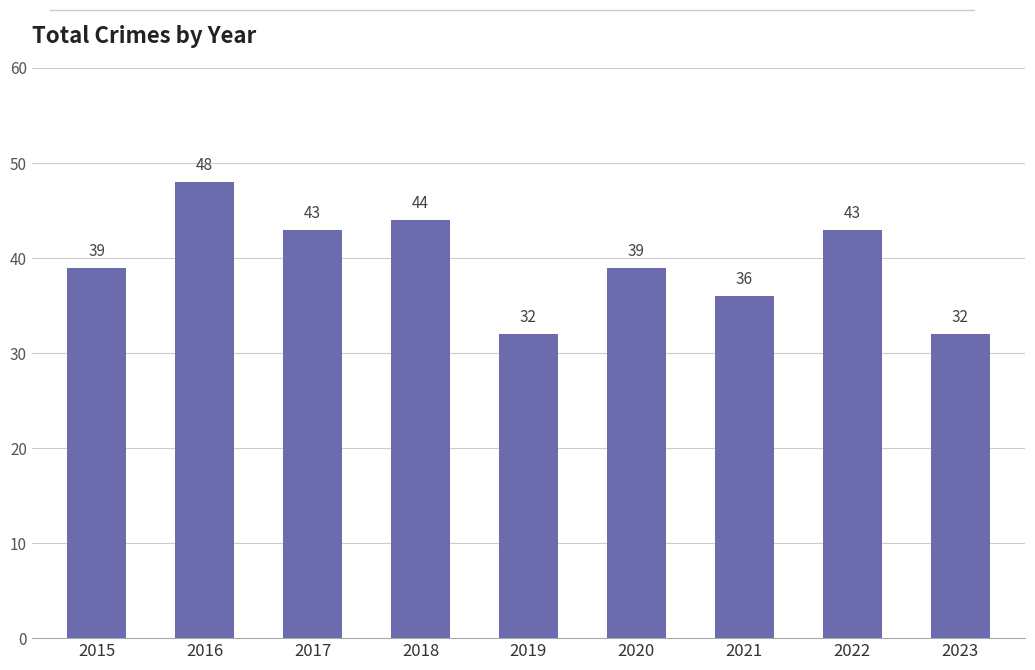

What is the smallest value displayed?

32